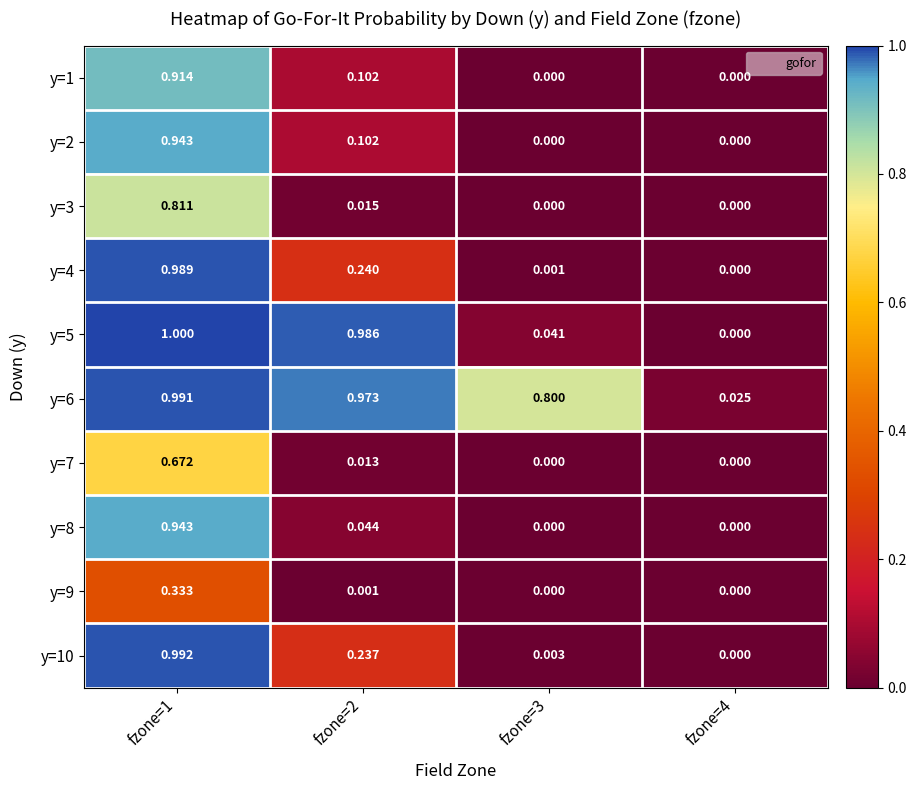

Is the value of y=5 at fzone=3 greater than the value of y=1 at fzone=2?

No